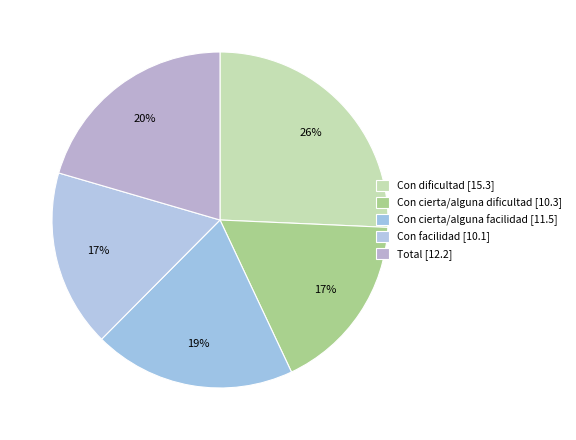

To the nearest percent, what is the difference between the largest and smallest slice percentages?

9%